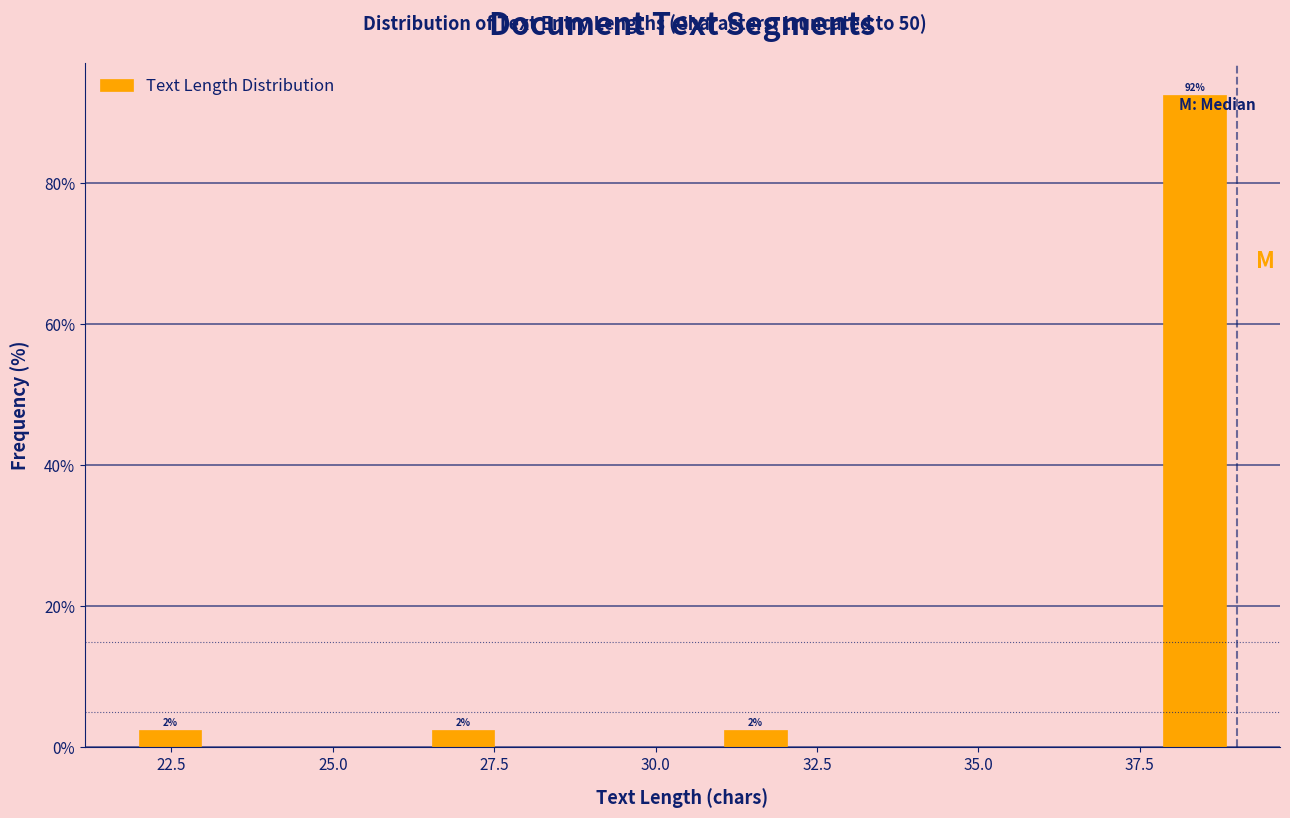

Read against the x-axis, roughly where is the centre of the tallest bar?

38.5